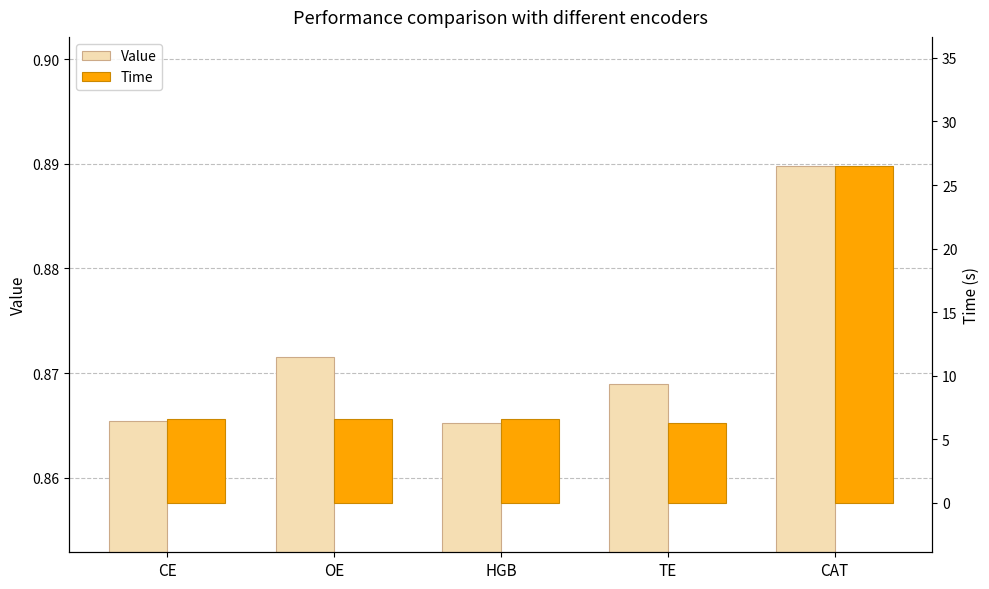

Is it true that Time equals 26.5 at CAT?

True